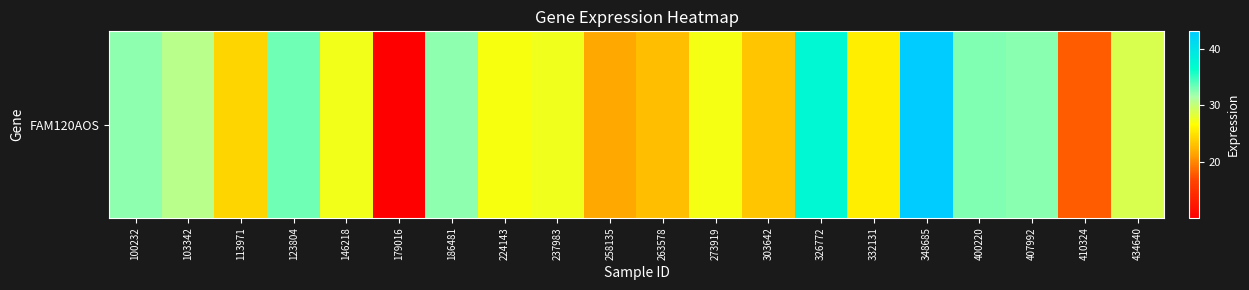

Which label corresponds to the smallest value in the chart?

179016